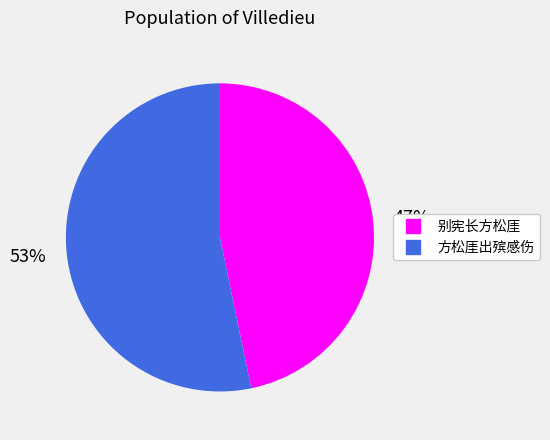

What is the largest slice in the pie chart?

方松厓出殡感伤